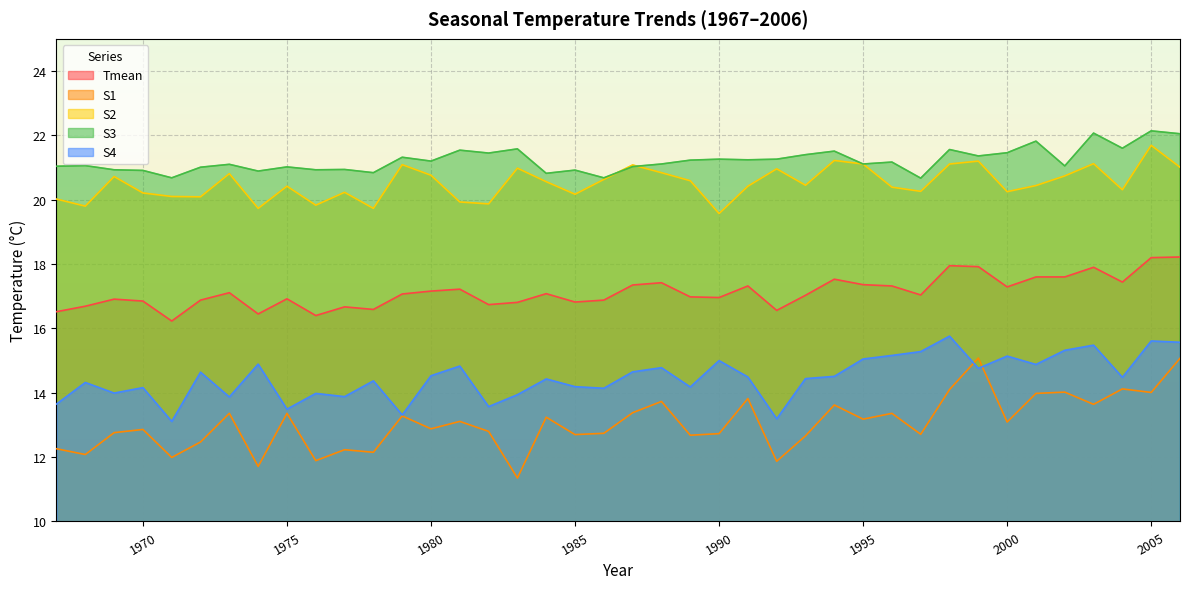

Where do S2 and S3 first cross each other?

1986 and 1987